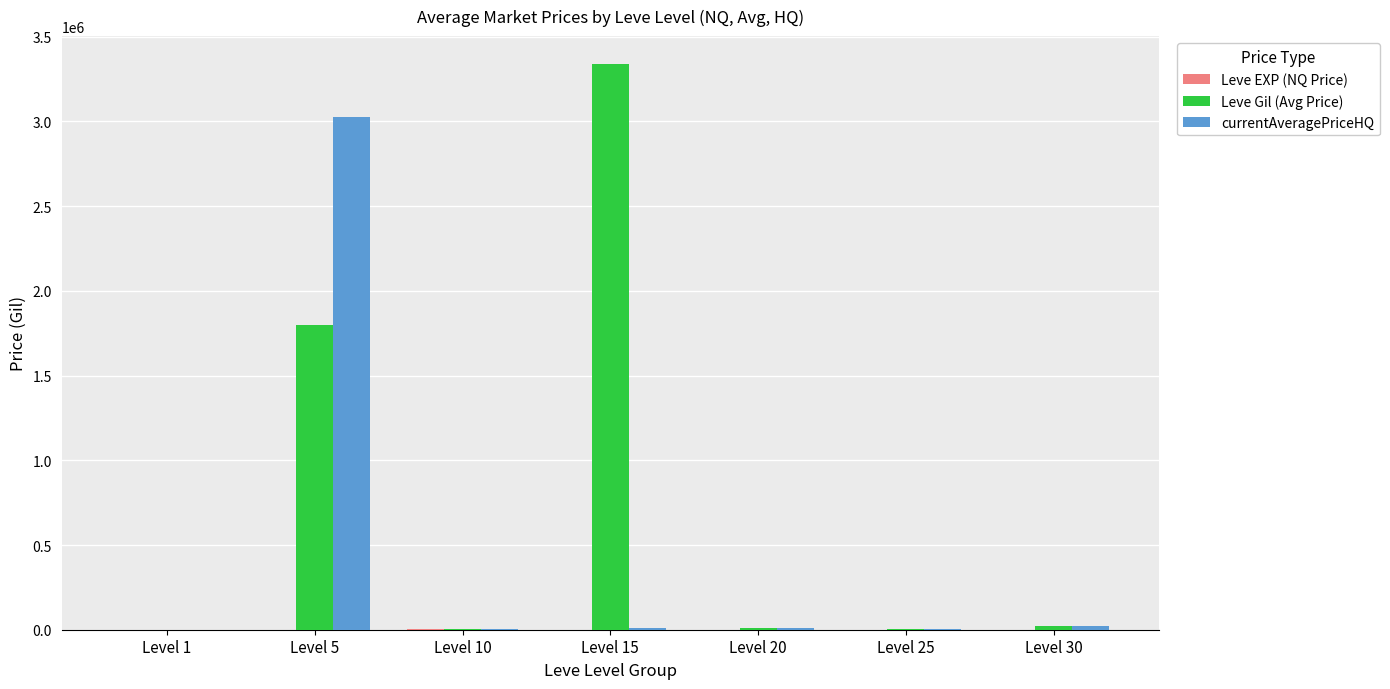

Between Level 5 and Level 10, which series saw the biggest shift?

currentAveragePriceHQ